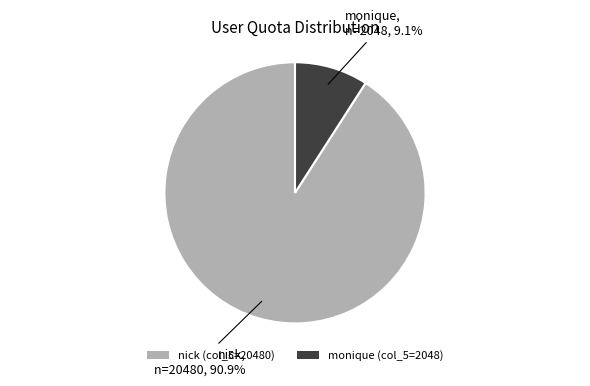

Is the sum of nick and monique greater than half?

Yes